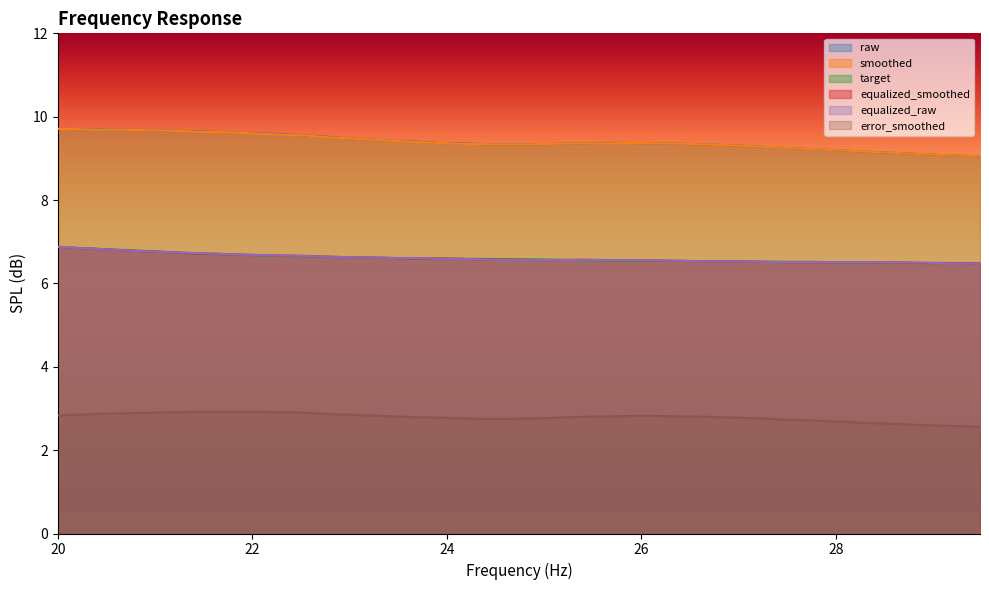

Which series has the largest total across all categories?

raw